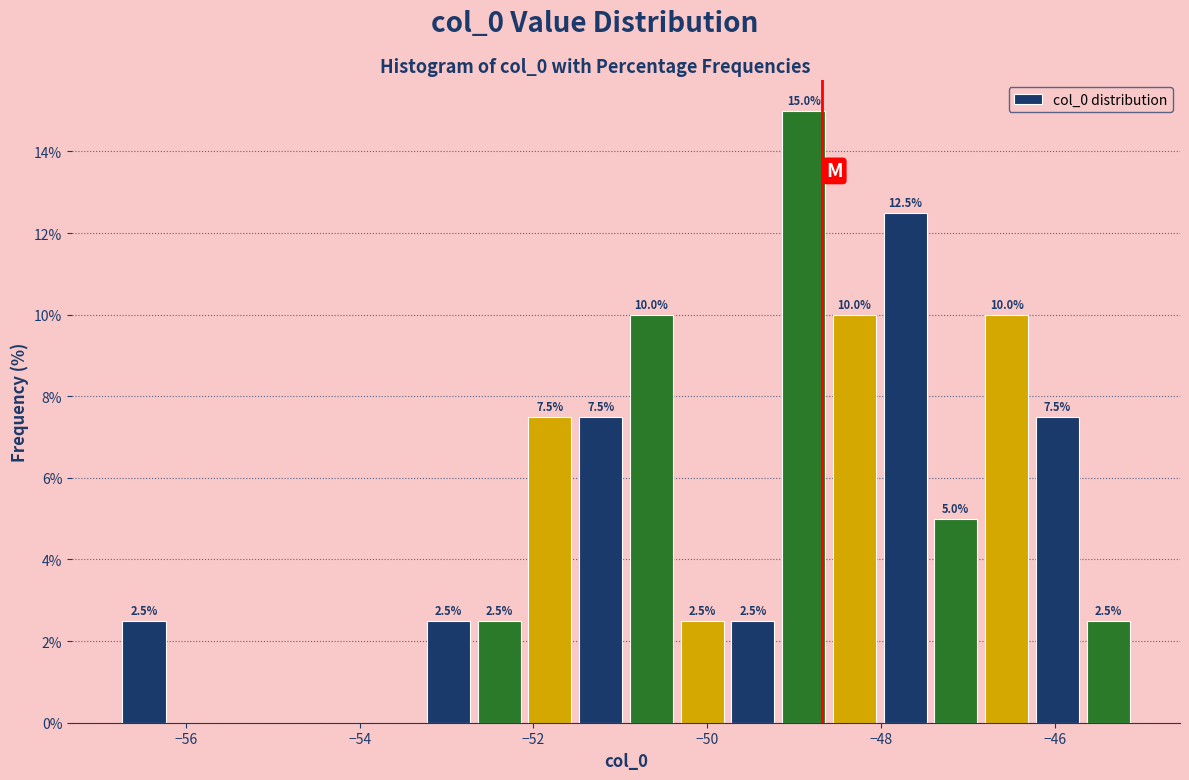

Around what value on the x-axis is the tallest bar? Give the approximate position of its centre, as read against the axis.

-48.8